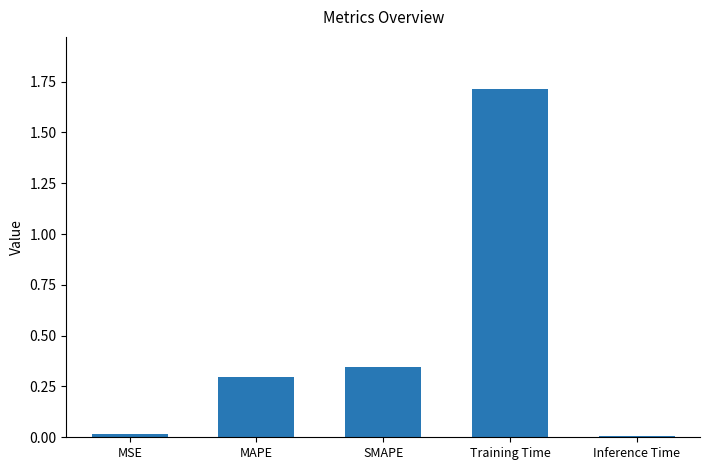

True or false: the data shows 0.3 at MAPE.

True